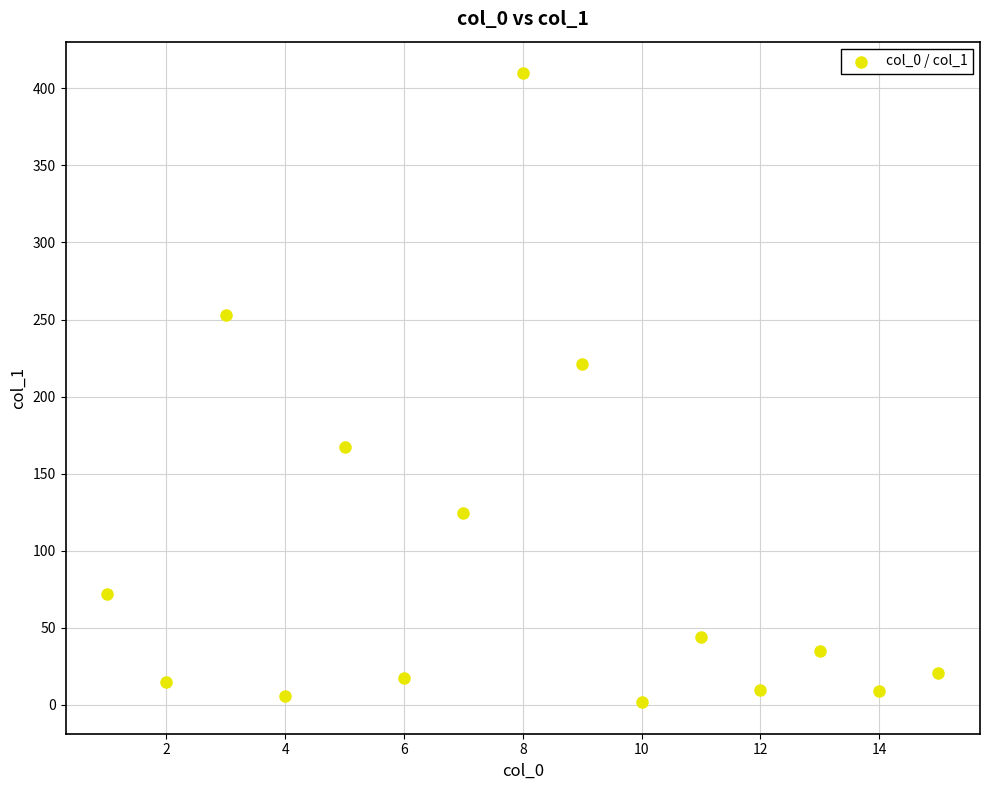

What is the range of X values (max minus min)?

14.0